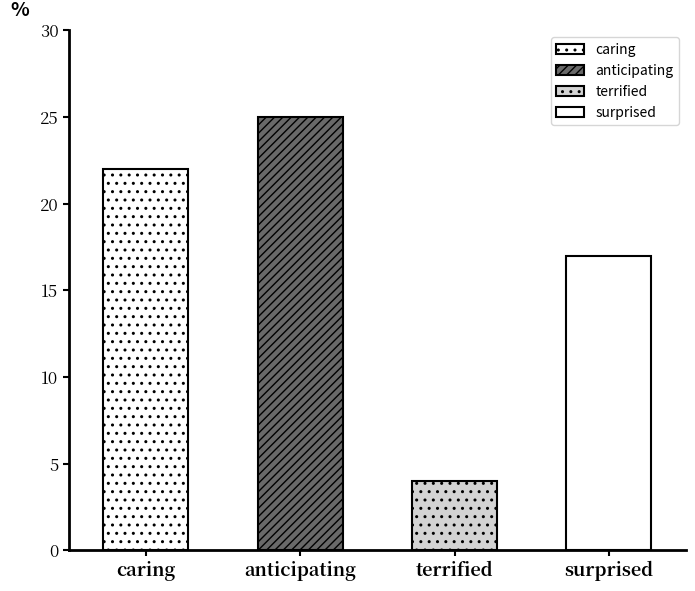

What is the label of the 2nd bar from the left?

anticipating